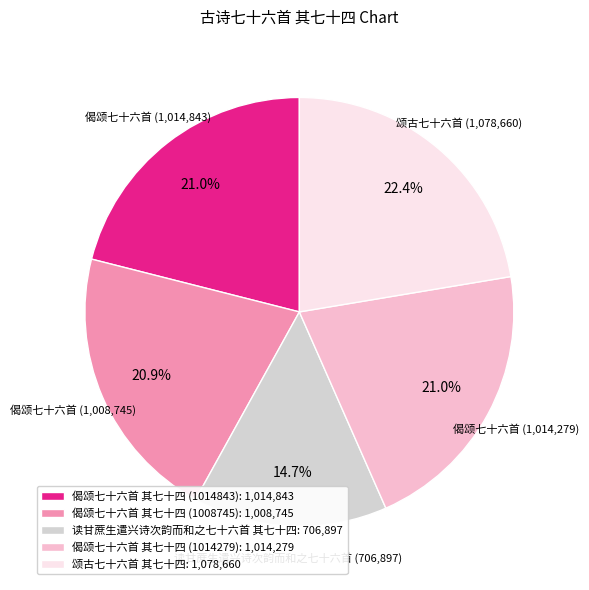

Combined, do 偈颂七十六首 其七十四 (1014279) and 读甘蔗生遣兴诗次韵而和之七十六首 其七十四 account for over 50%?

No